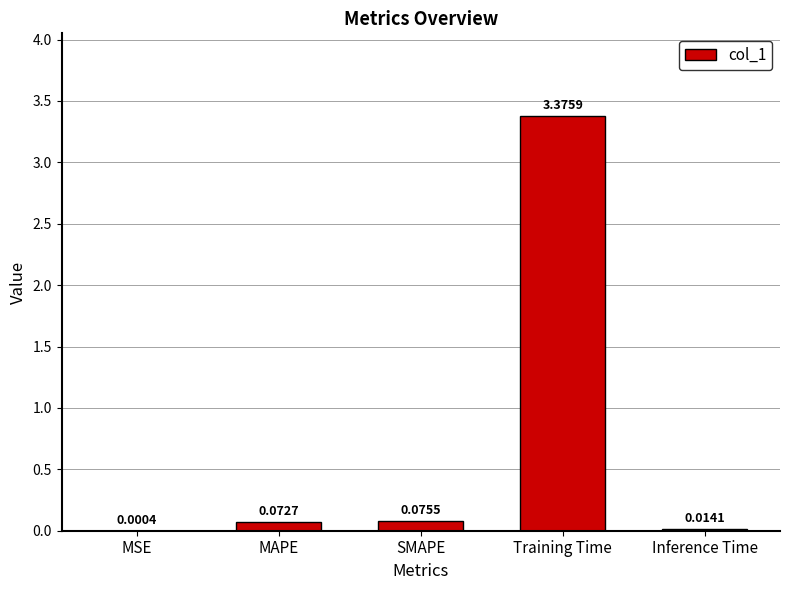

Where is the data nearest to the value 1?

SMAPE